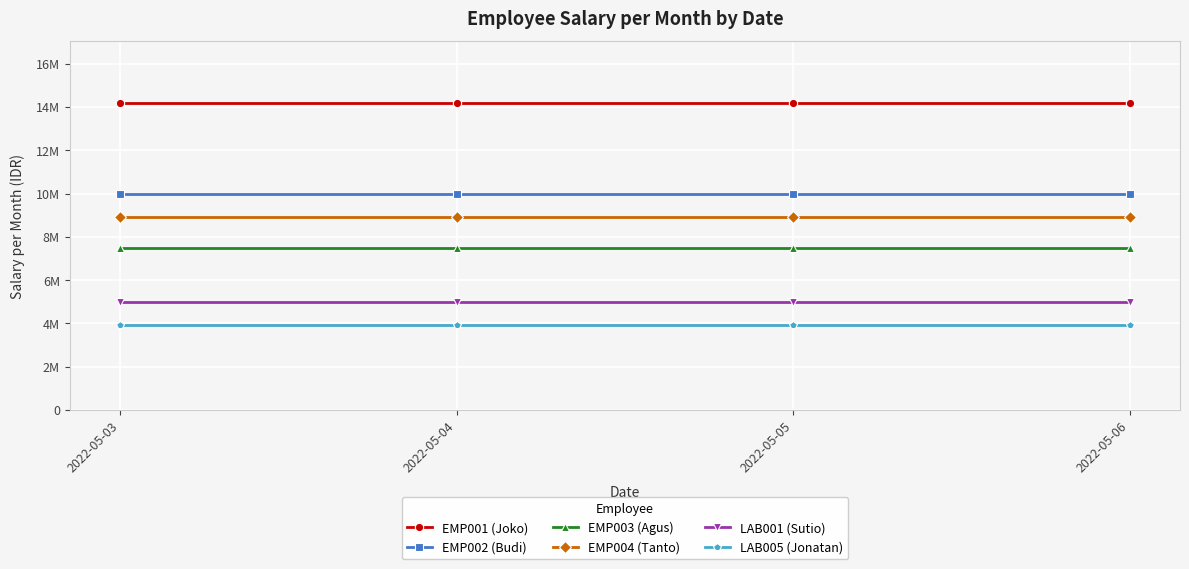

Where is LAB005 (Jonatan) nearest to the value 3900000?

2022-05-03